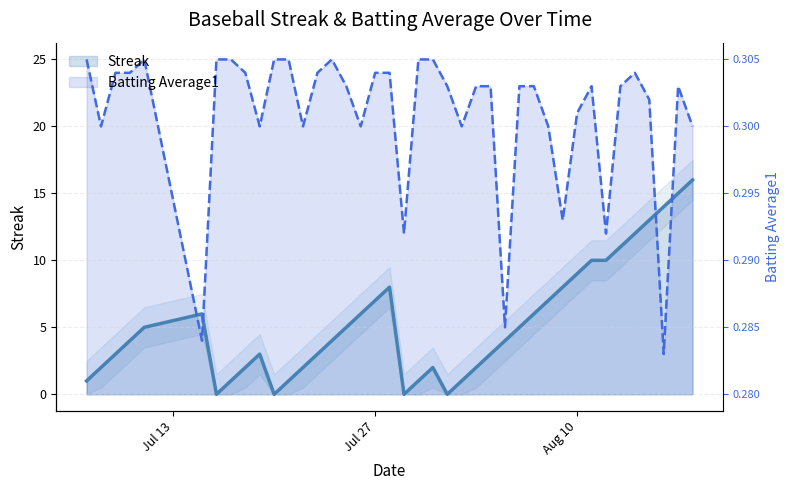

How many distinct data groups are displayed?

2